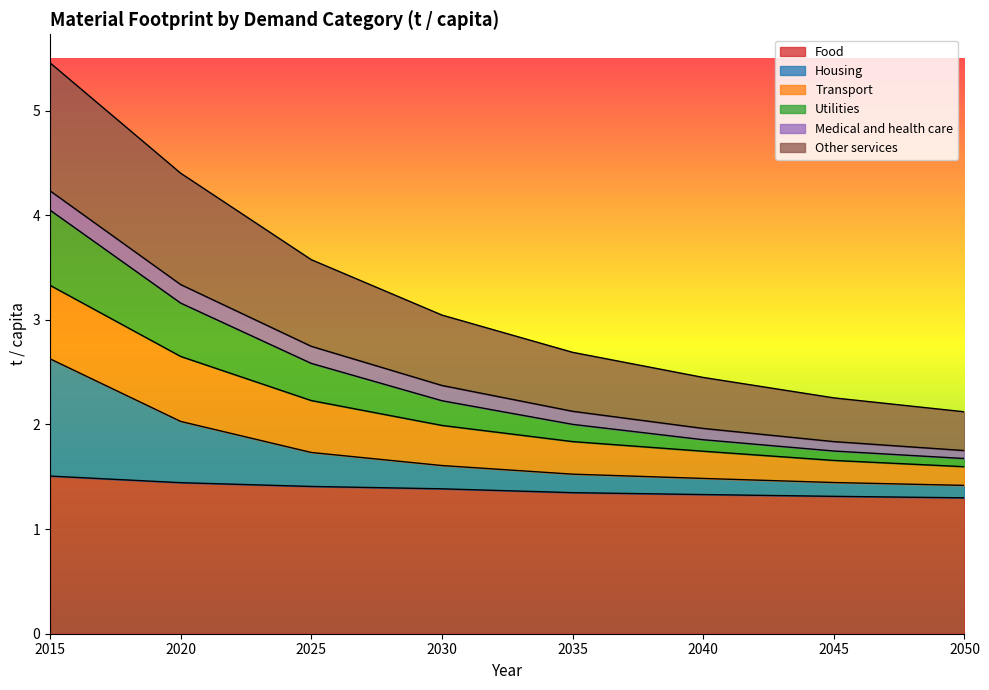

Is it true that Housing equals 2.0 at 2020?

True